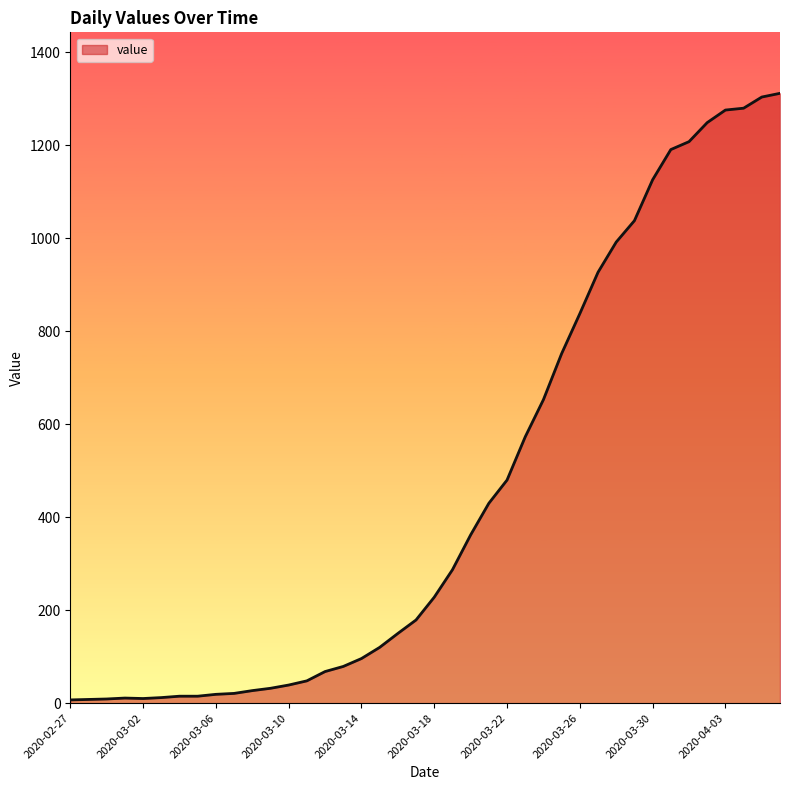

What is the difference between the maximum and minimum values?

1305